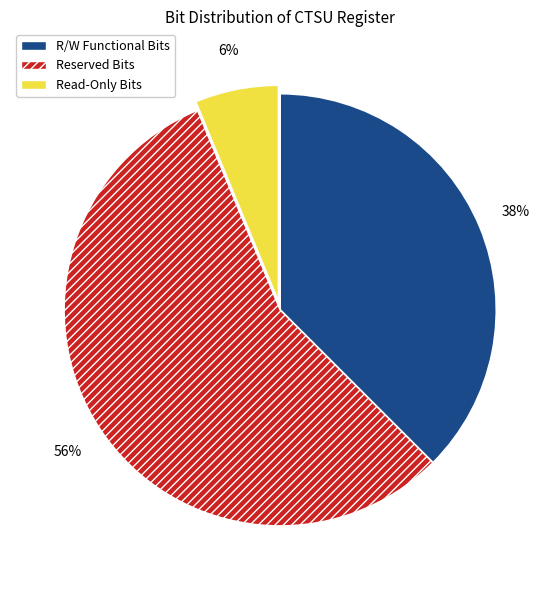

How many segments does this pie chart have?

3